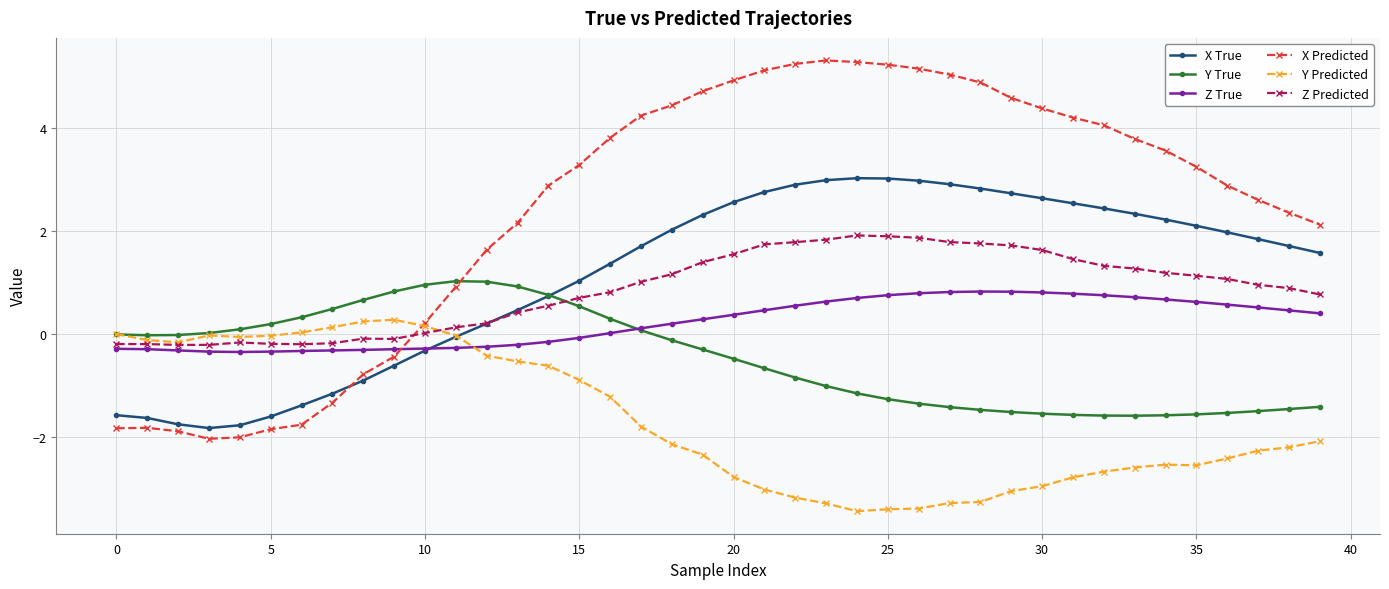

Which series ends up on top after the final intersection of X True and Z Predicted?

X True